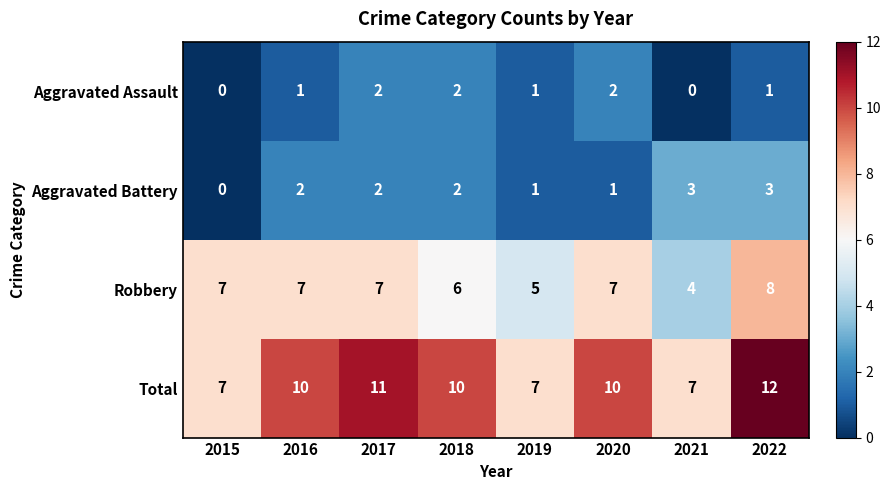

Which series has the largest range (max minus min)?

Total